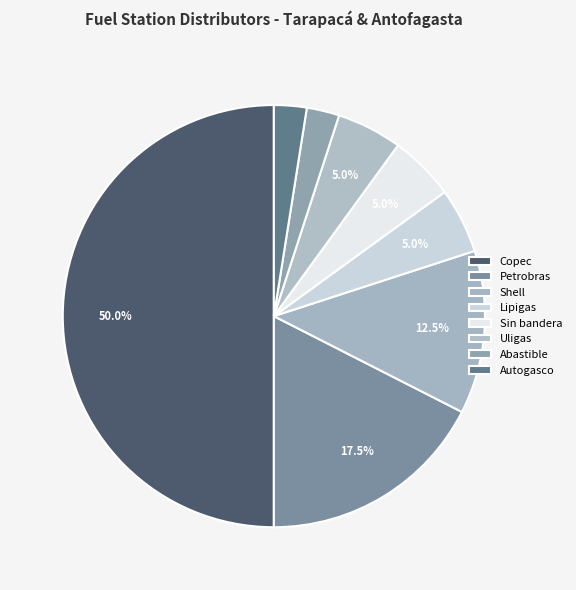

How many segments does this pie chart have?

8